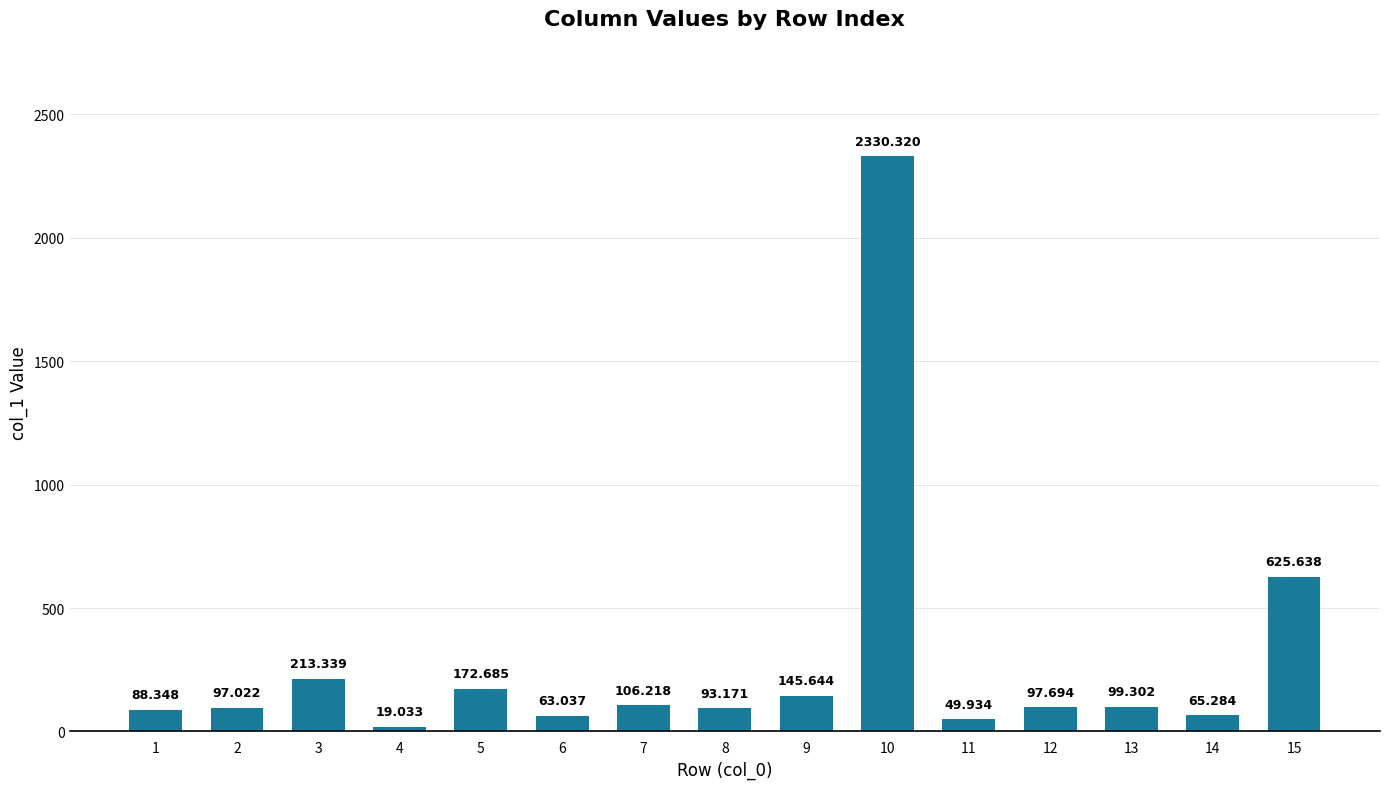

What is the change in value from 2 to 13?

+2.3